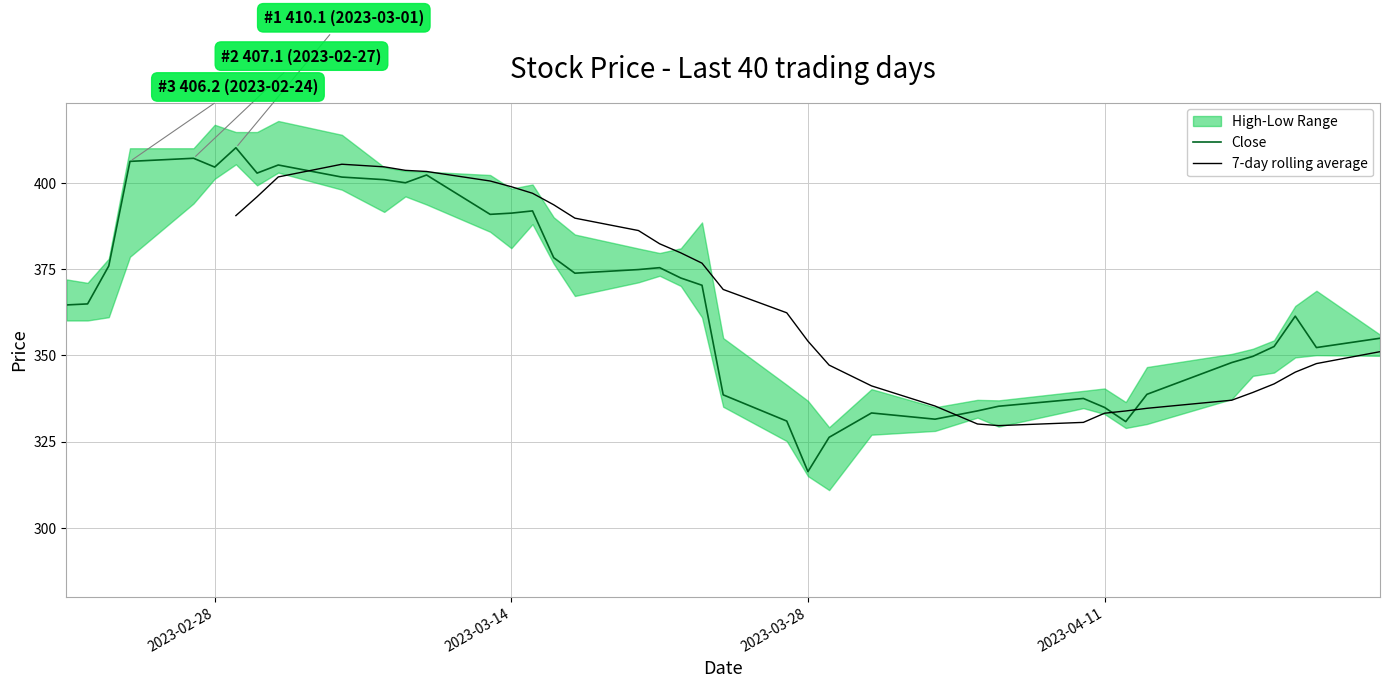

What is the lowest value of the Close series?

316.3